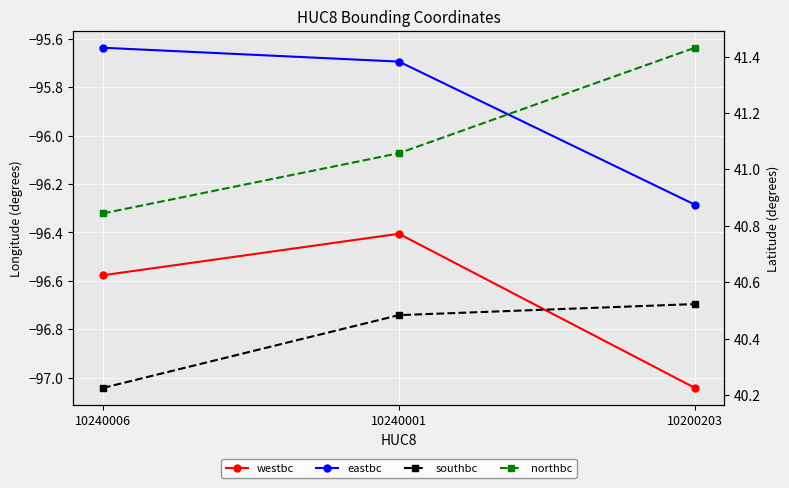

The value of eastbc at 10240006 is -95.6. True or false?

True